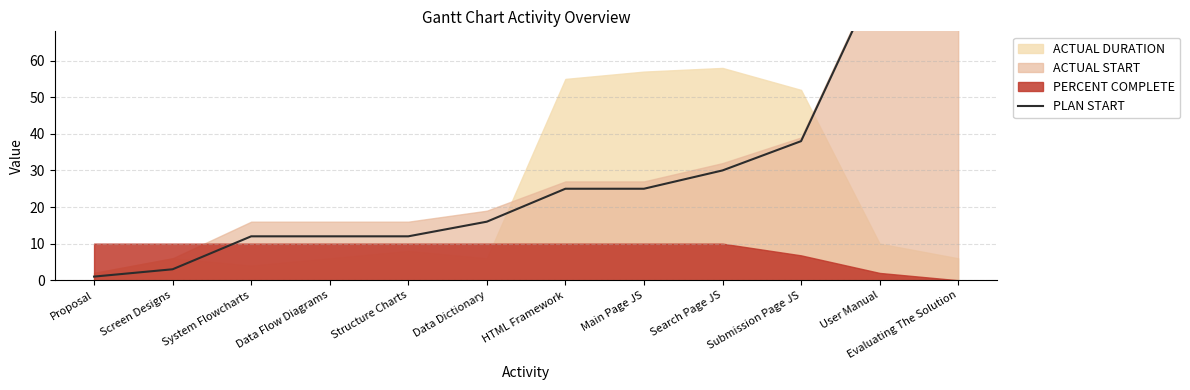

What is the label of the 7th point from the right?

Data Dictionary